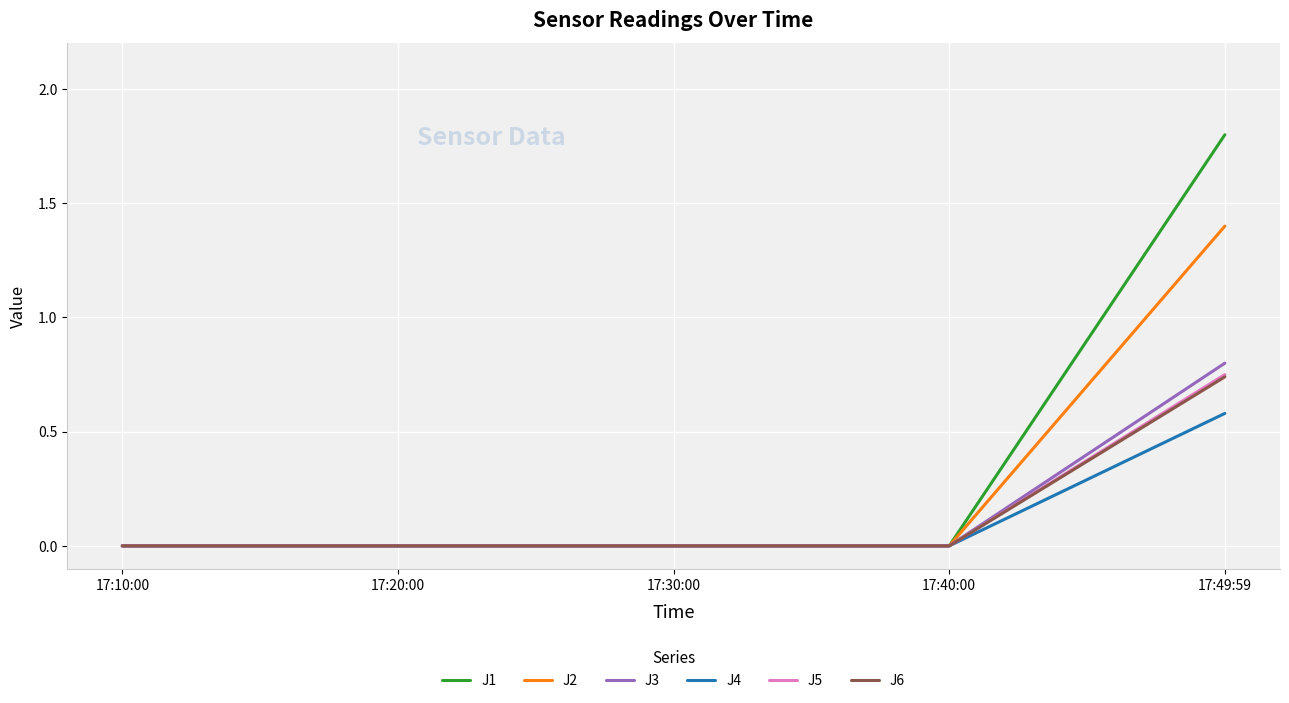

True or false: J2 has more than 2 points higher than both neighbors.

False